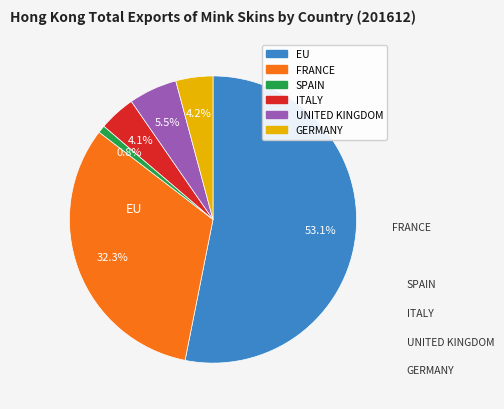

Between FRANCE and EU, which is larger?

EU